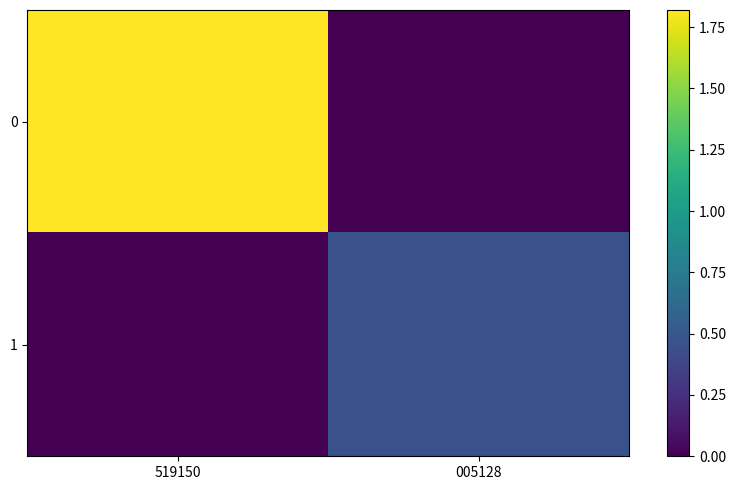

Rank the series at 005128 from lowest to highest value.

0, 1